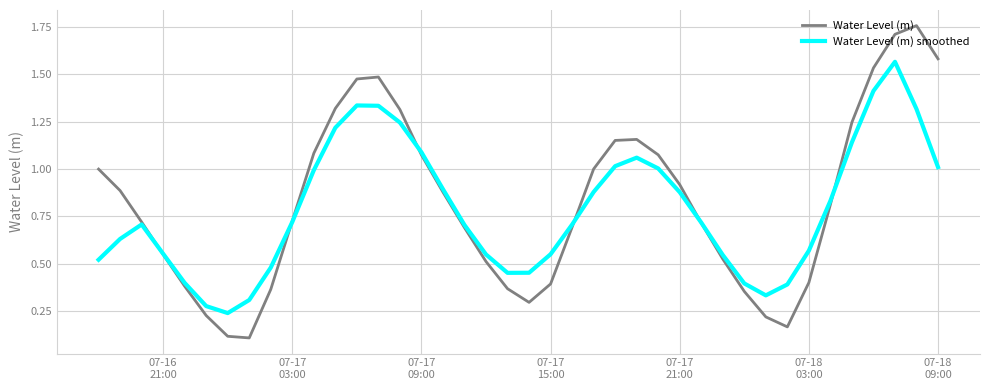

In Water Level (m), how many points are higher than both neighbors (excluding endpoints)?

3